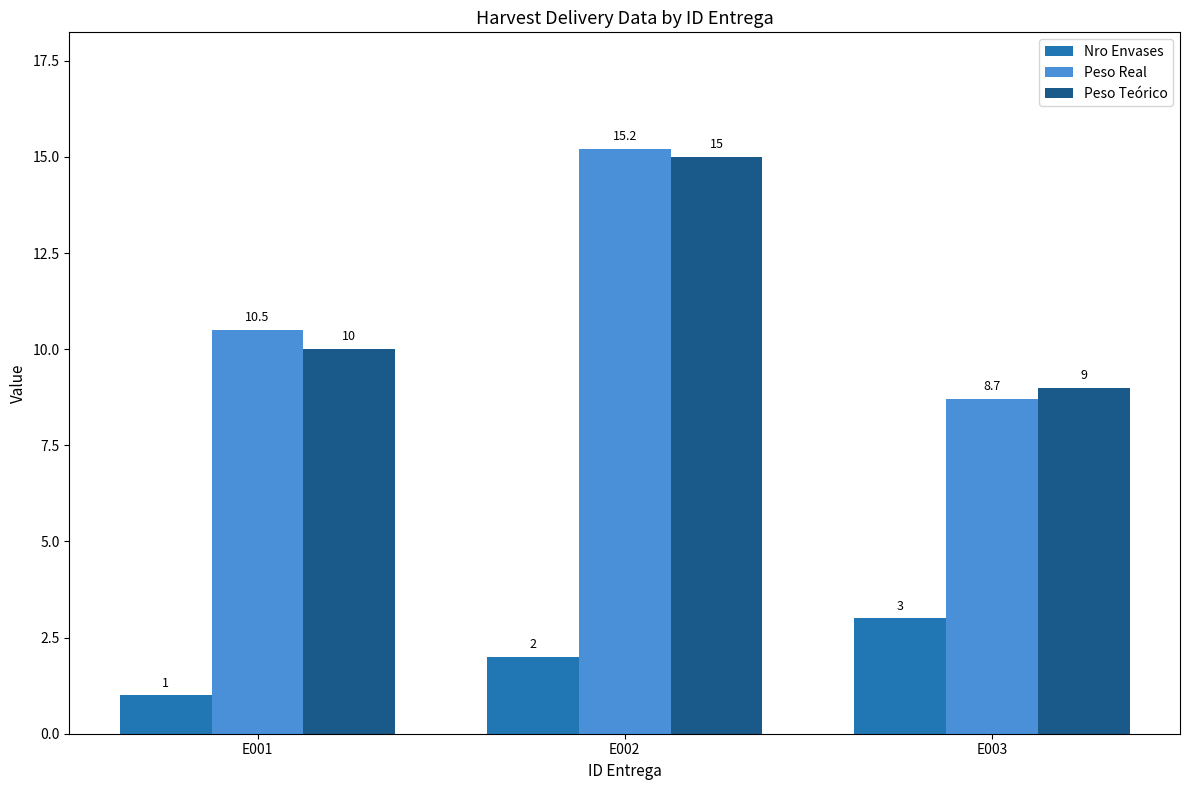

Reading left to right, list all the values displayed in this chart.

Nro Envases: E001=1.0	E002=2.0	E003=3.0
Peso Real: E001=10.5	E002=15.2	E003=8.7
Peso Teórico: E001=10.0	E002=15.0	E003=9.0